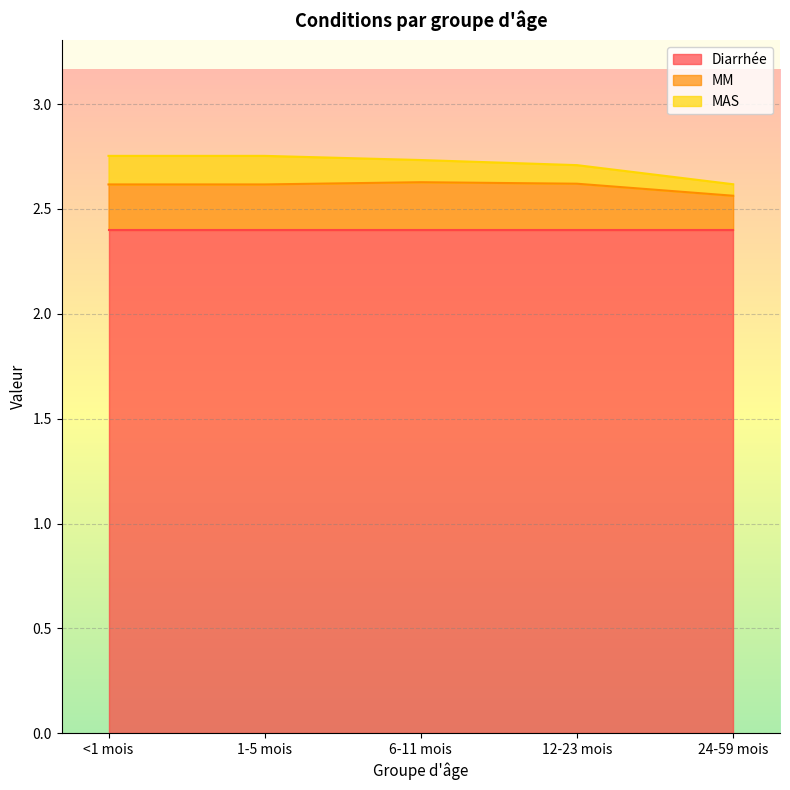

What are all the series names shown in the legend?

Diarrhée, MM, MAS